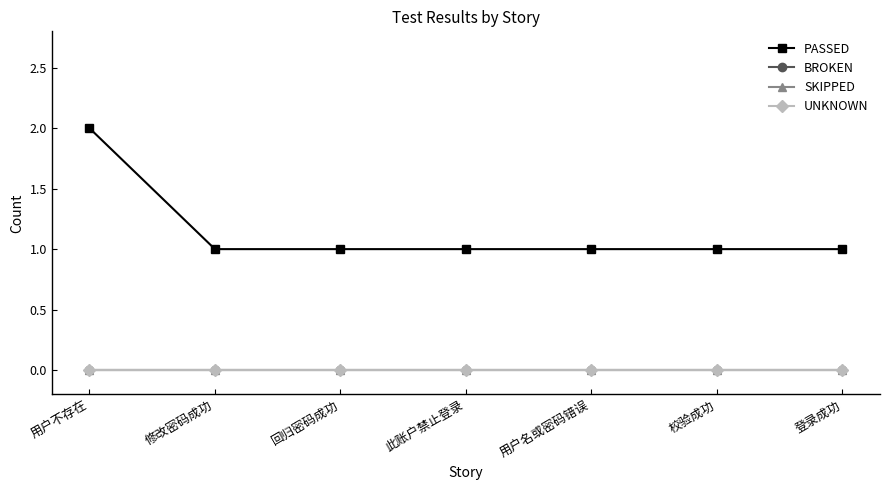

Does the chart have visible grid lines?

No